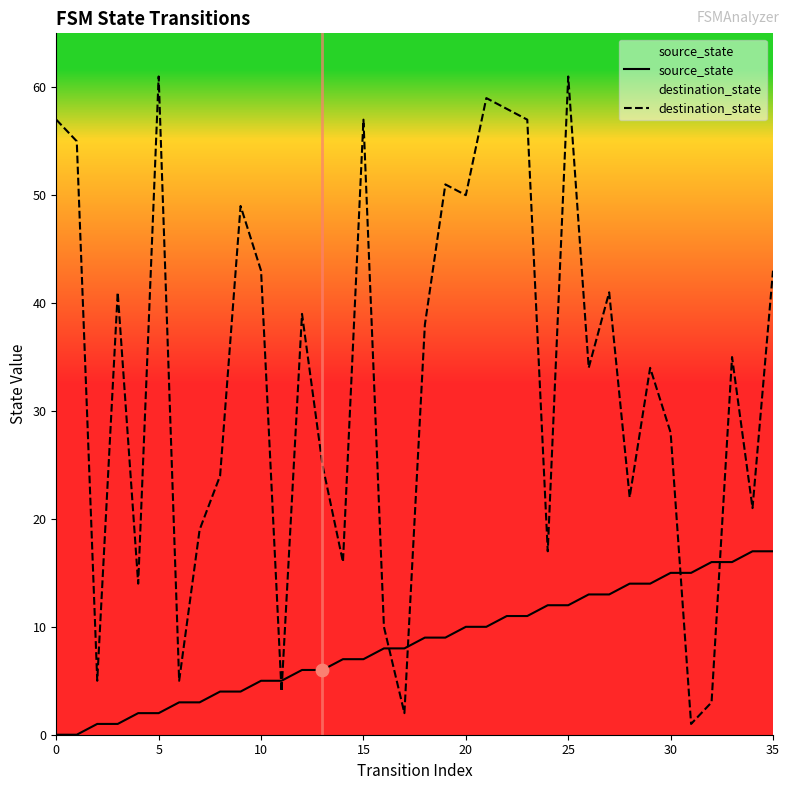

Which series has the largest total across all categories?

destination_state